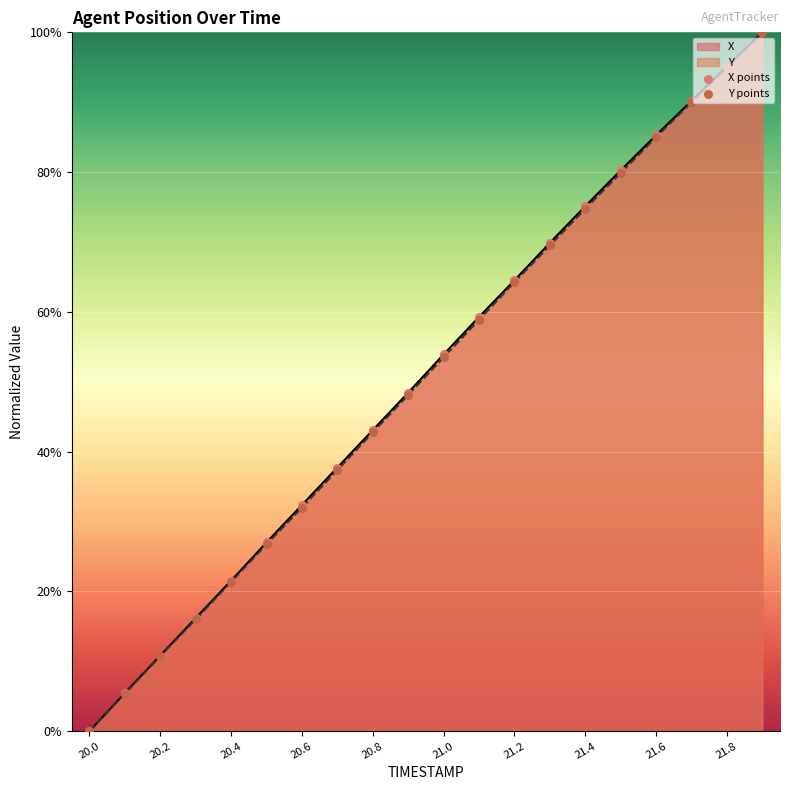

Which series has the largest total across all categories?

X